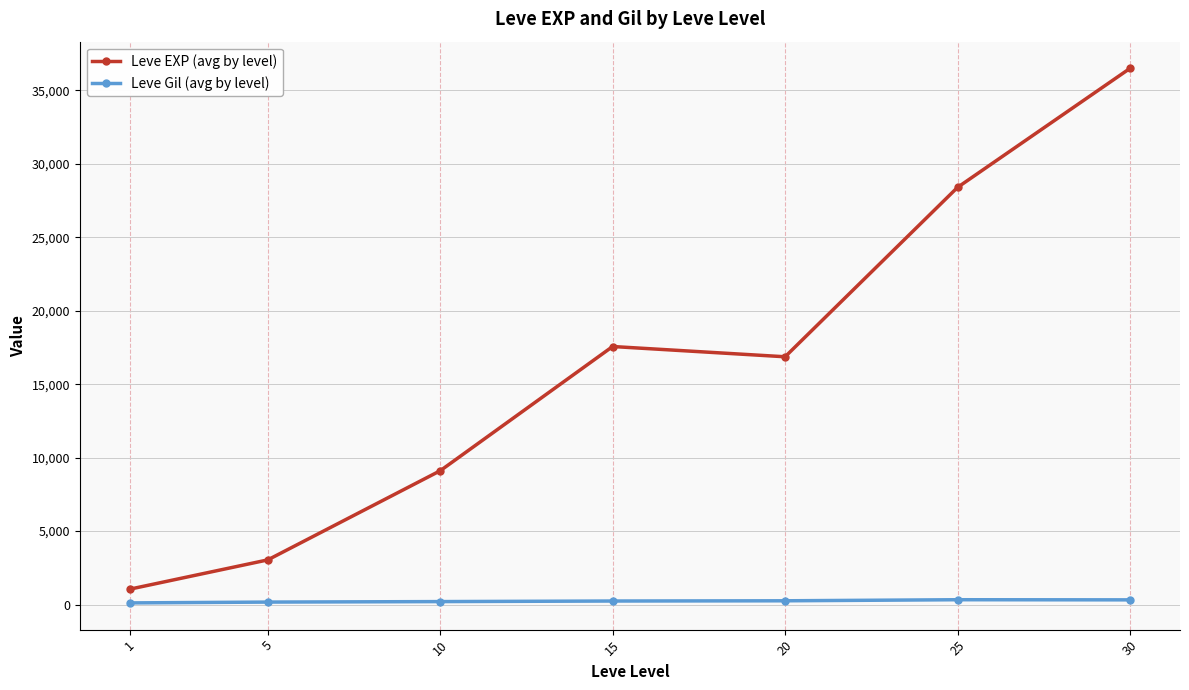

What is the lowest value of the Leve EXP (avg by level) series?

1048.0